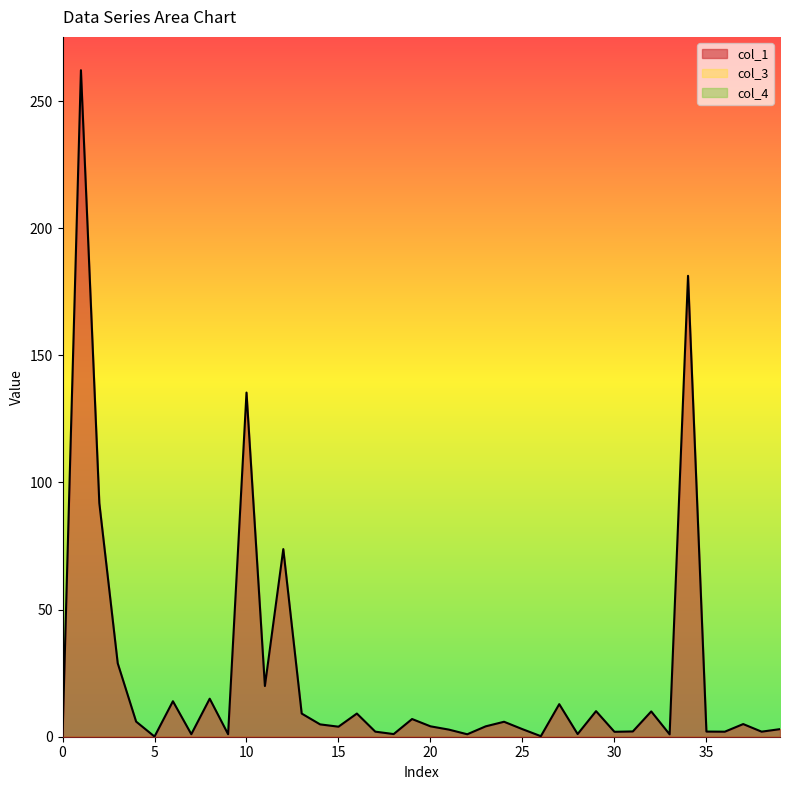

List the series in order of their peak value, highest first.

col_1, col_3, col_4